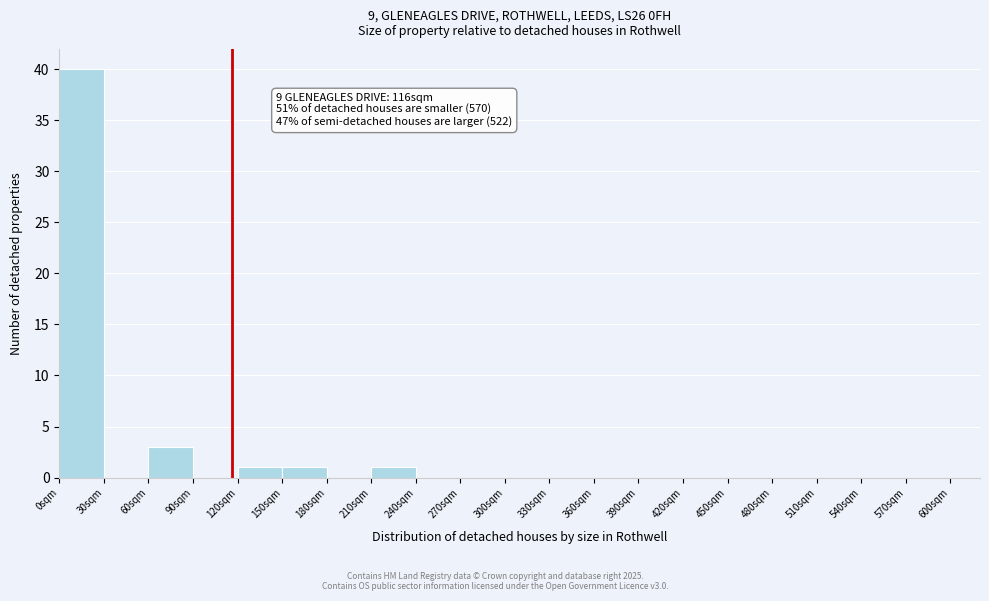

Which range on the x-axis has the tallest bar?

0 to 30